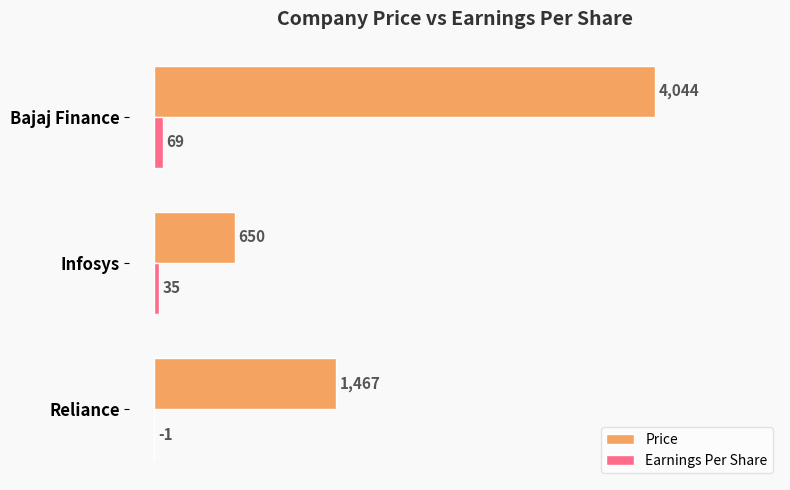

At which label does Price reach its peak?

Bajaj Finance